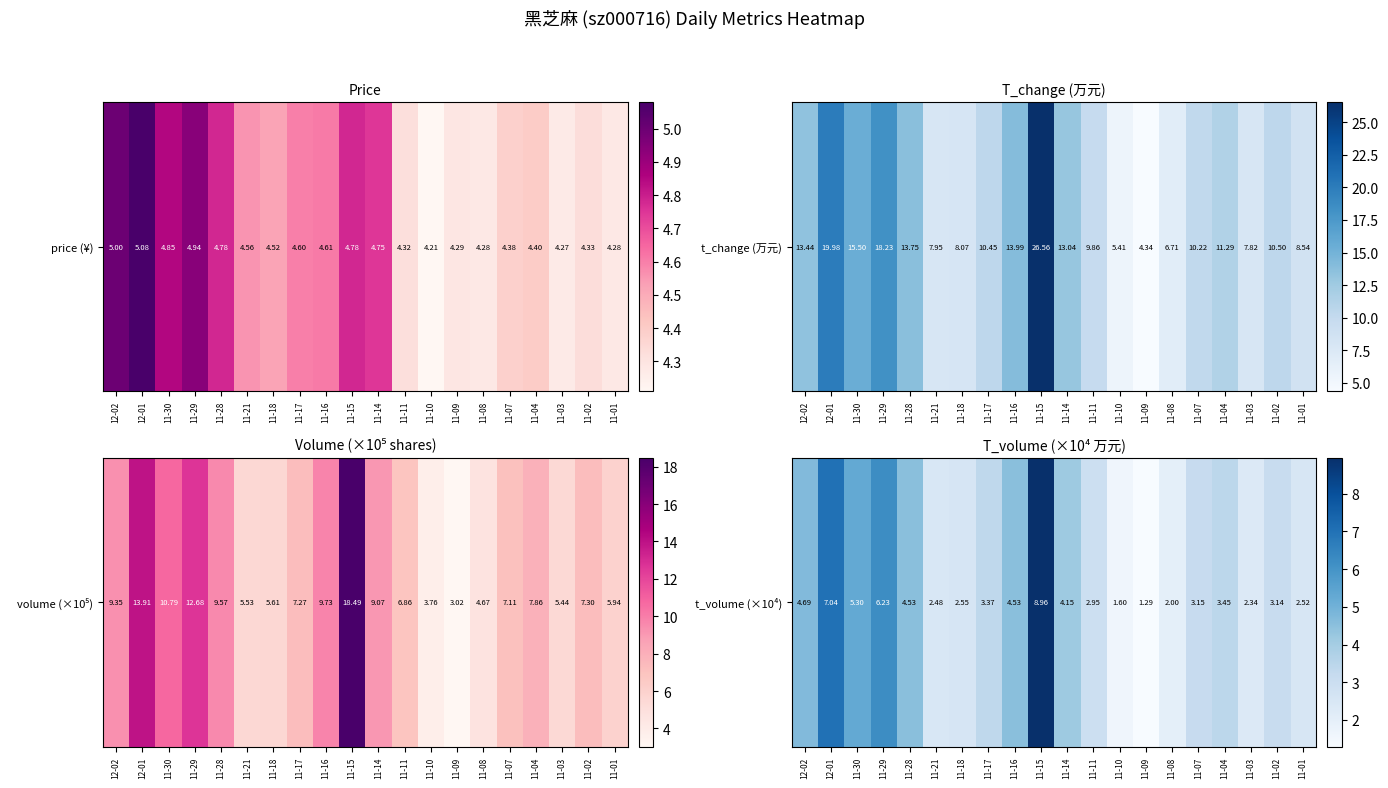

Rank the categories by value from lowest to highest.

11-09, 11-10, 11-08, 11-03, 11-21, 11-01, 11-18, 11-11, 11-02, 11-07, 11-17, 11-04, 11-14, 11-16, 11-28, 12-02, 11-30, 11-29, 12-01, 11-15